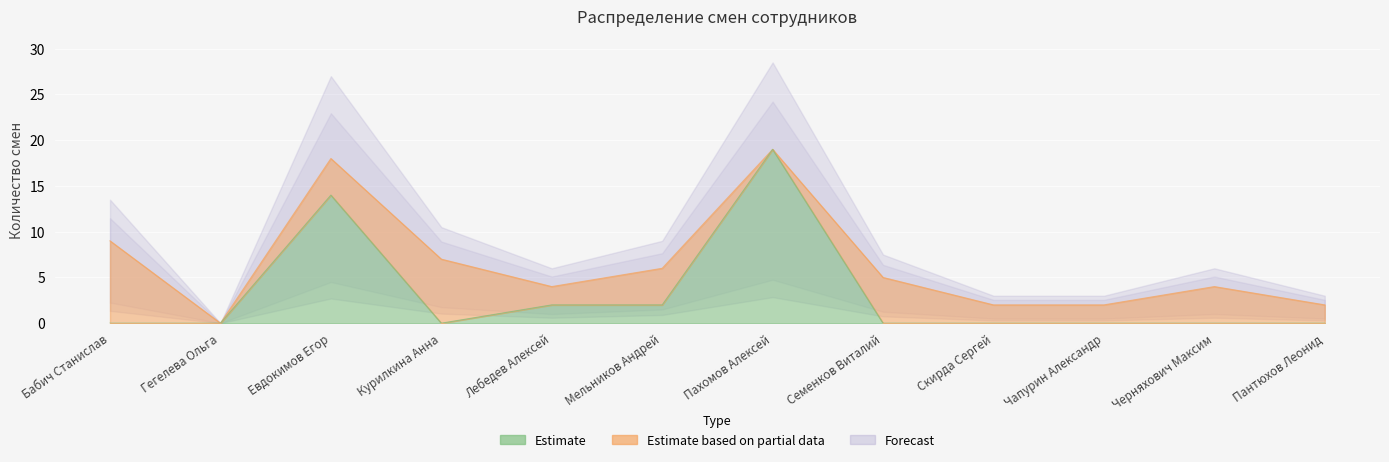

At which category does the chart reach its peak across all series?

Пахомов Алексей